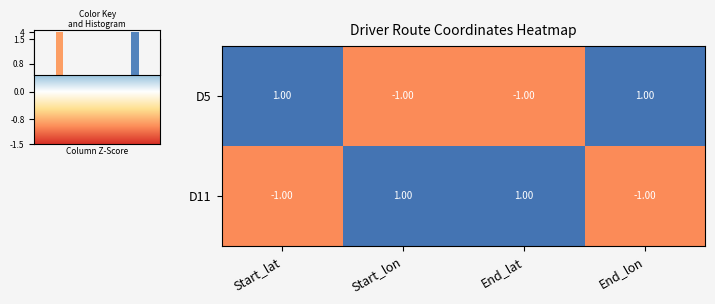

Reading left to right, list all the values displayed in this chart.

D5: Start_lat=1.0	Start_lon=-1.0	End_lat=-1.0	End_lon=1.0
D11: Start_lat=-1.0	Start_lon=1.0	End_lat=1.0	End_lon=-1.0